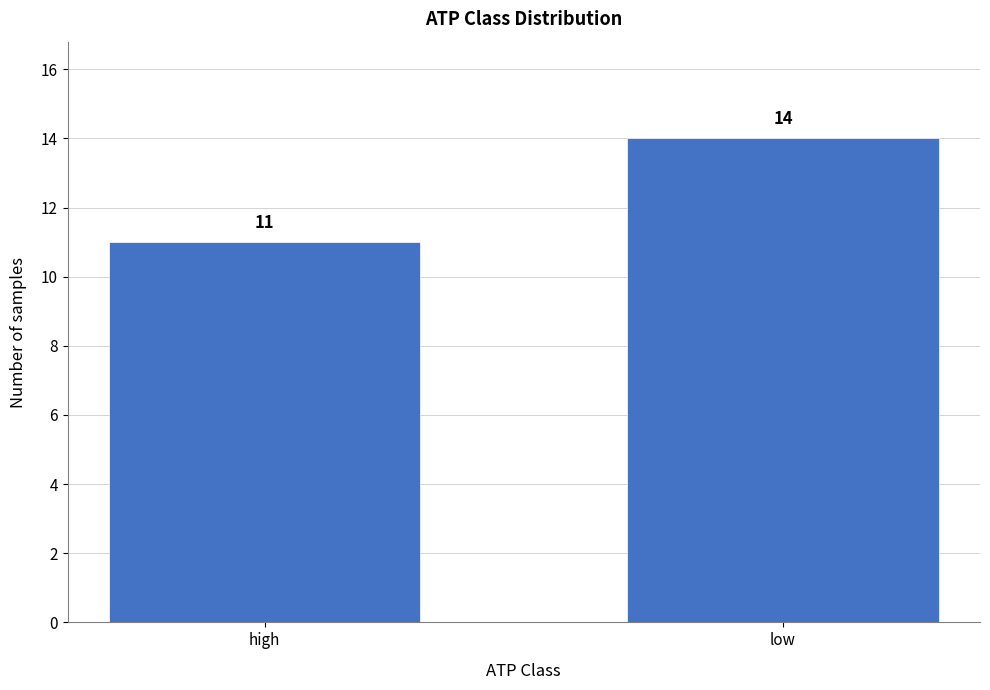

Reading left to right, what are all the values shown in this chart?

11	14